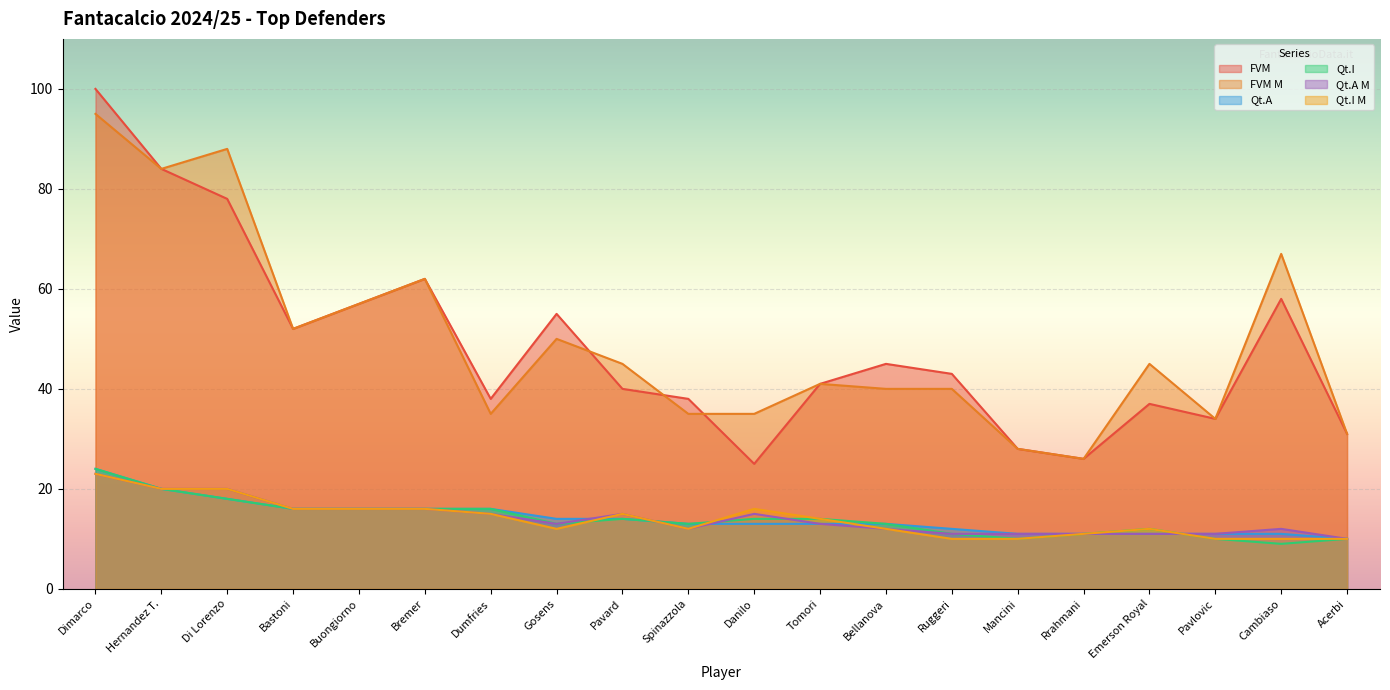

True or false: Qt.A has more than 2 interior local peaks.

False